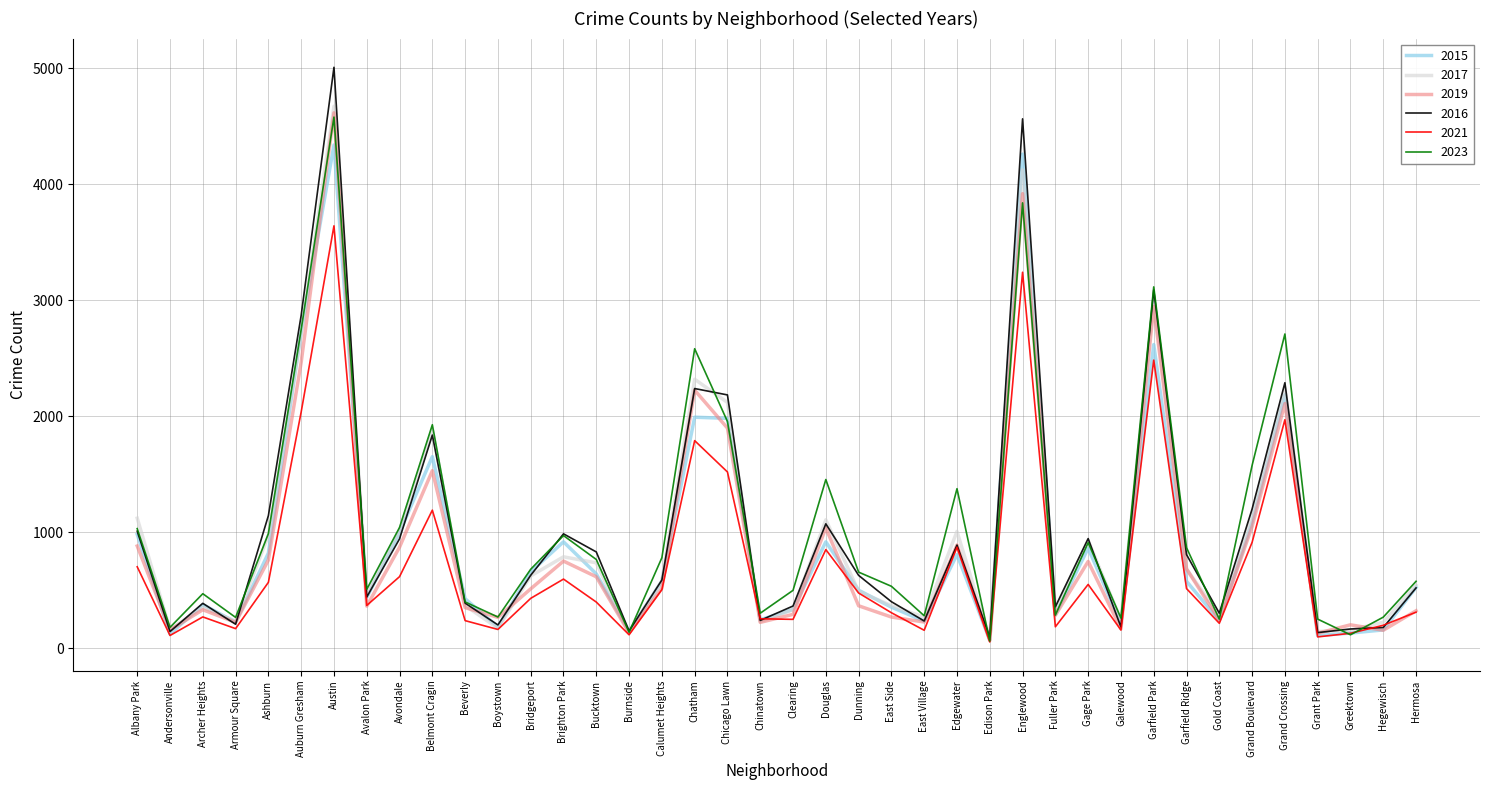

What is the maximum value shown in the chart?

5006